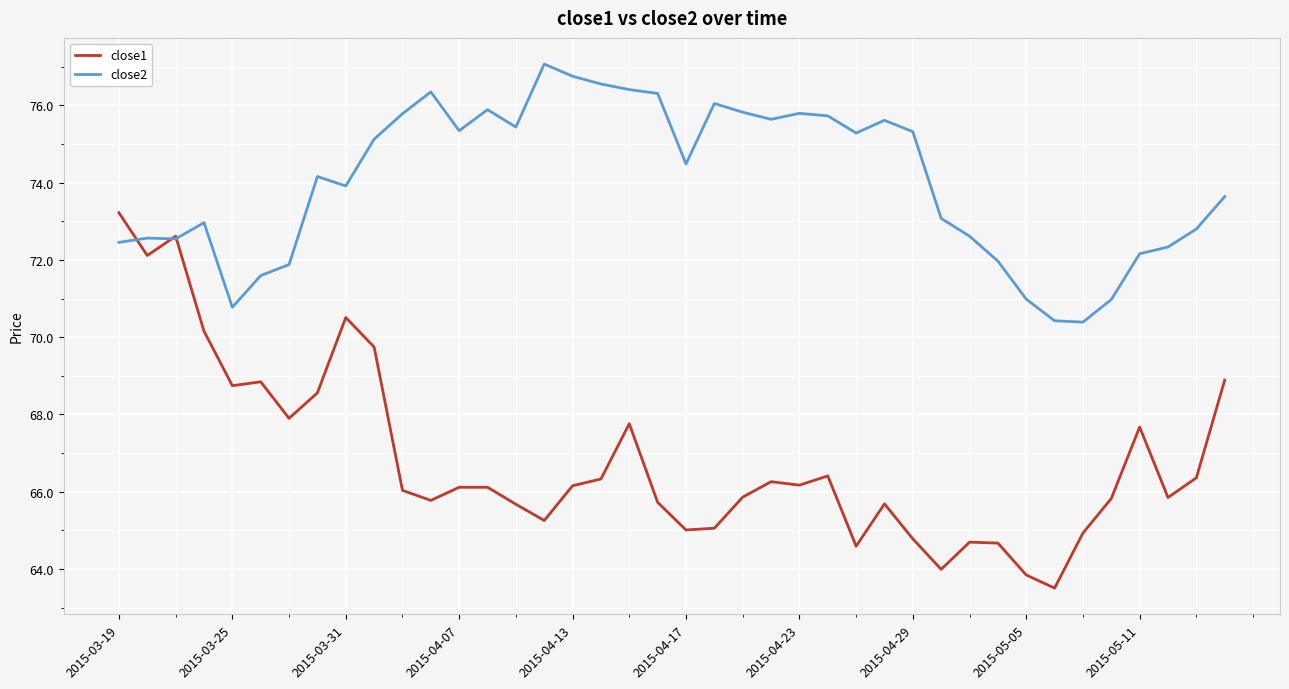

Which series has the largest range (max minus min)?

close1